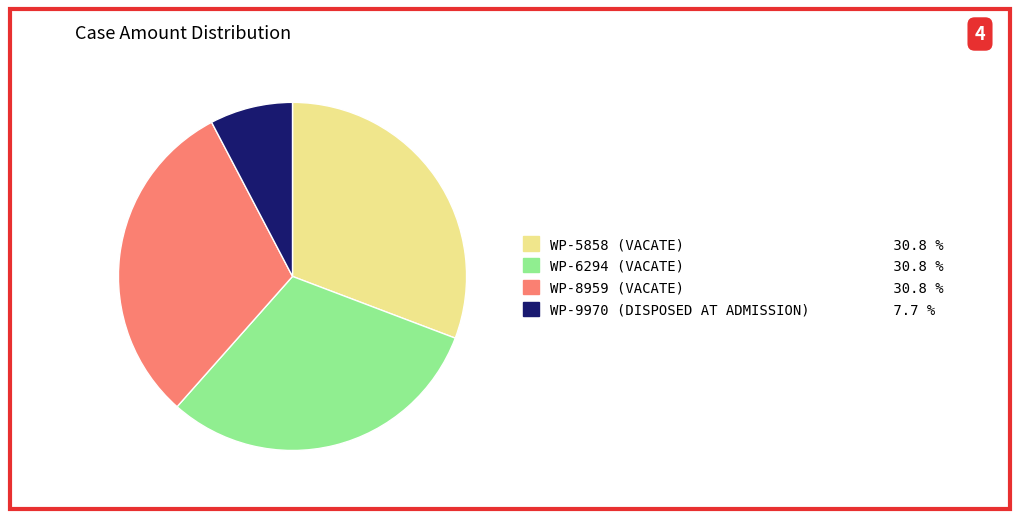

True or false: WP-9970 (DISPOSED AT ADMISSION) accounts for 1% of the total.

False